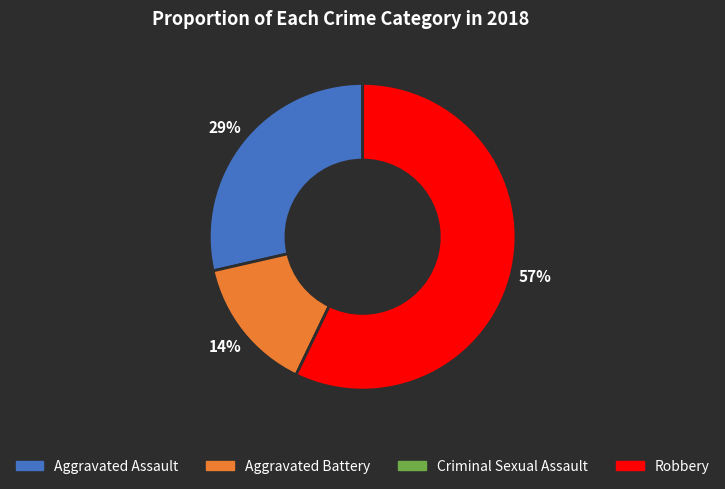

To the nearest percent, what is the difference between the largest and smallest slice percentages?

57%